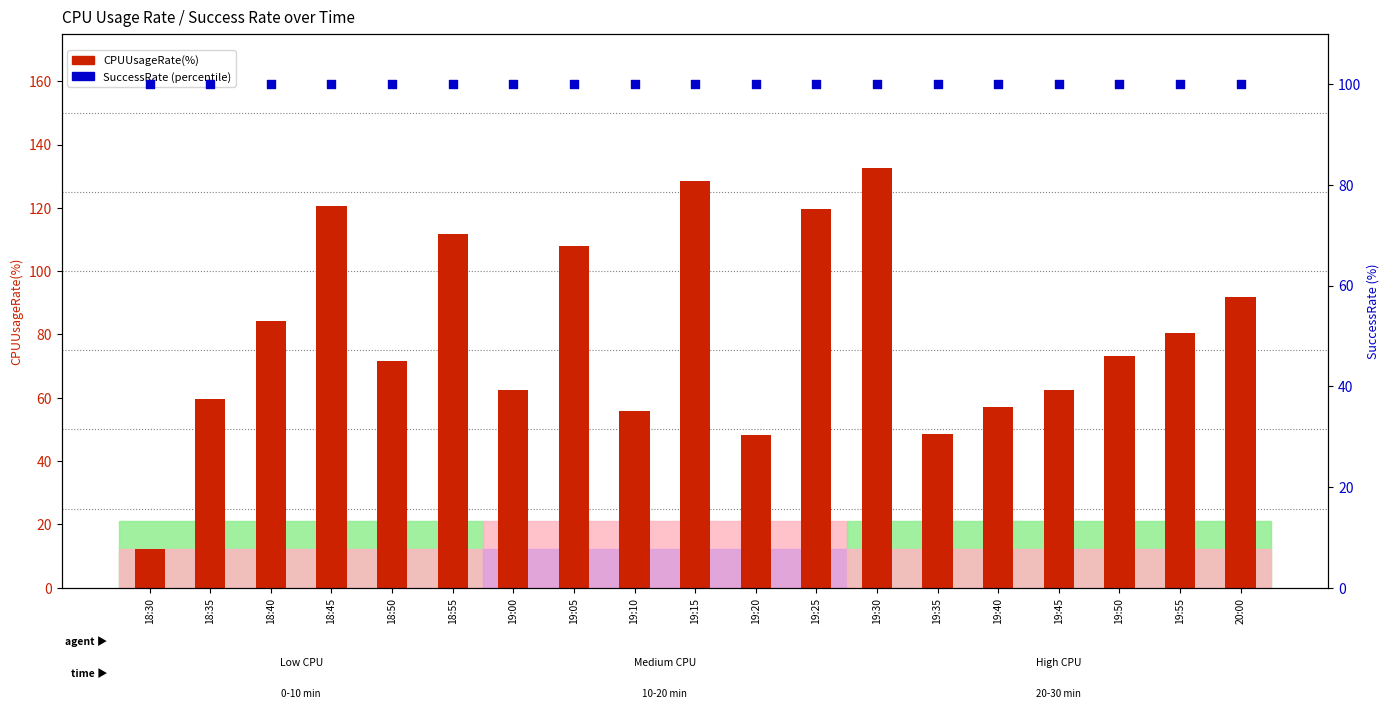

Which series contains the highest Y value?

CPUUsageRate(%)